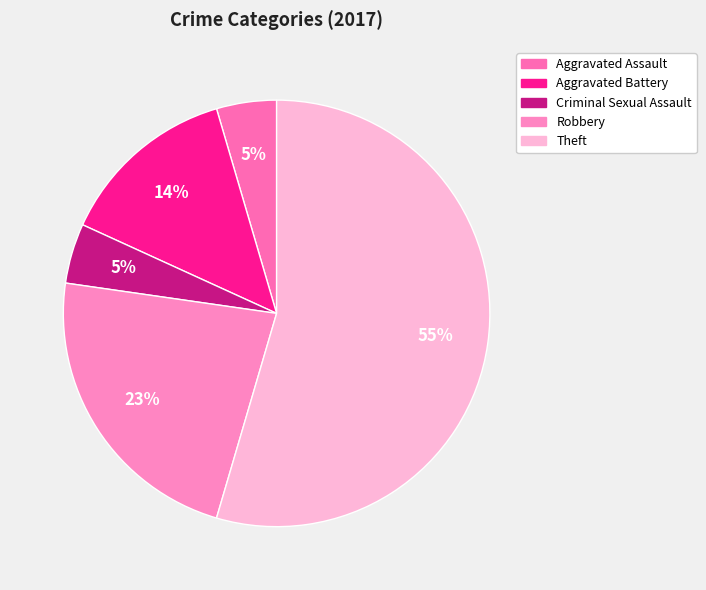

Which category has the smallest portion of the pie?

Aggravated Assault